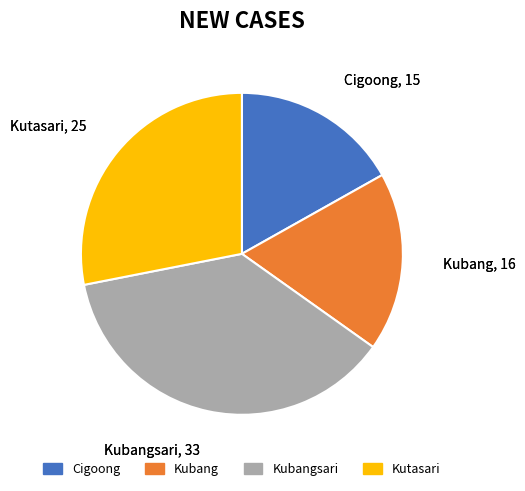

The Kubangsari slice represents 28% of the pie. True or false?

False